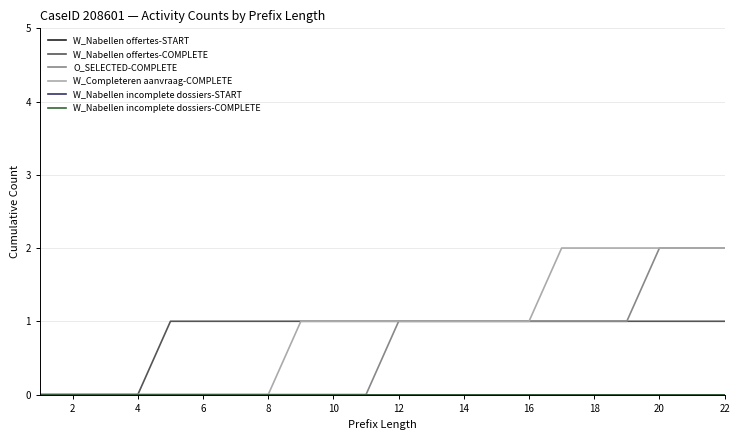

True or false: W_Completeren aanvraag-COMPLETE and W_Nabellen offertes-START cross at least once.

False